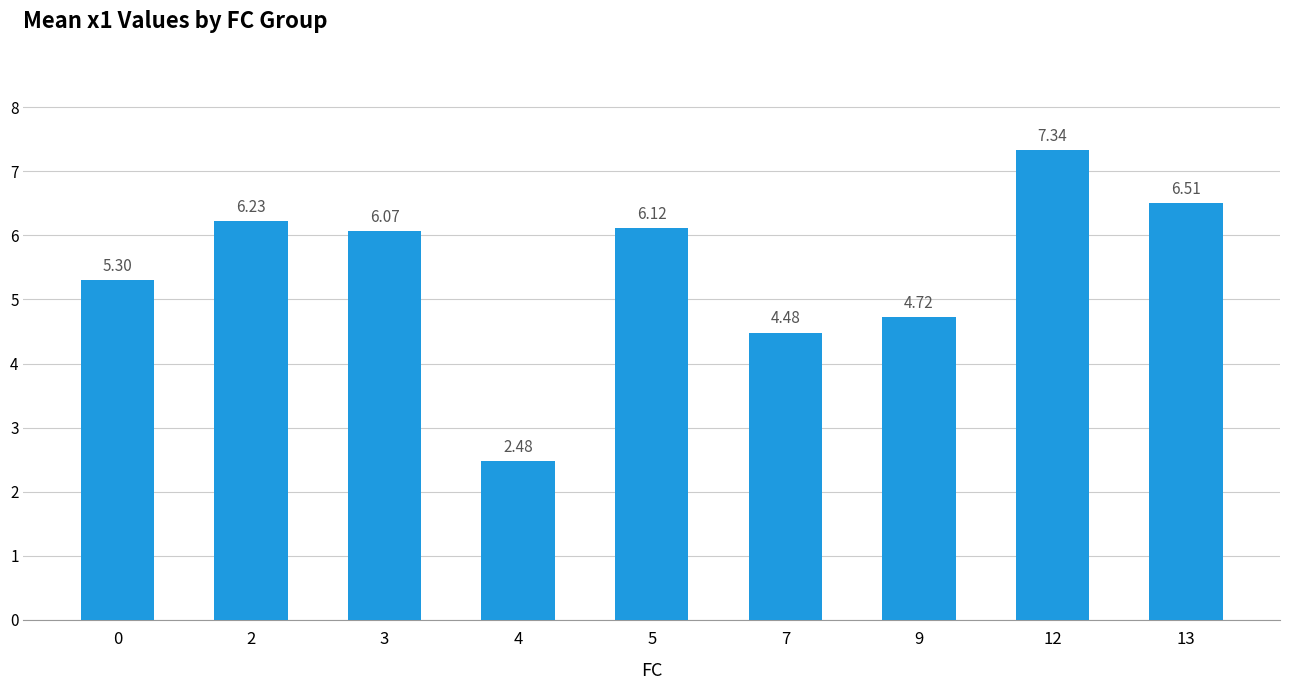

What is the difference between the values at 12 and 2?

1.1